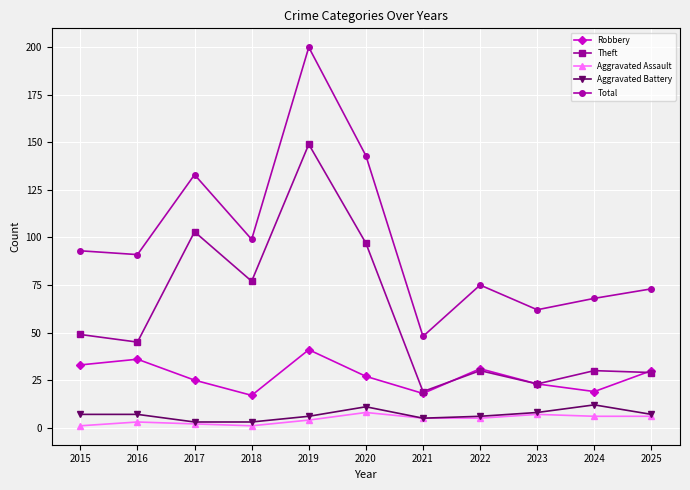

Reading right to left, list all the values displayed in this chart.

Robbery: 2025=30	2024=19	2023=23	2022=31	2021=18	2020=27	2019=41	2018=17	2017=25	2016=36	2015=33
Theft: 2025=29	2024=30	2023=23	2022=30	2021=19	2020=97	2019=149	2018=77	2017=103	2016=45	2015=49
Aggravated Assault: 2025=6	2024=6	2023=7	2022=5	2021=5	2020=8	2019=4	2018=1	2017=2	2016=3	2015=1
Aggravated Battery: 2025=7	2024=12	2023=8	2022=6	2021=5	2020=11	2019=6	2018=3	2017=3	2016=7	2015=7
Total: 2025=73	2024=68	2023=62	2022=75	2021=48	2020=143	2019=200	2018=99	2017=133	2016=91	2015=93